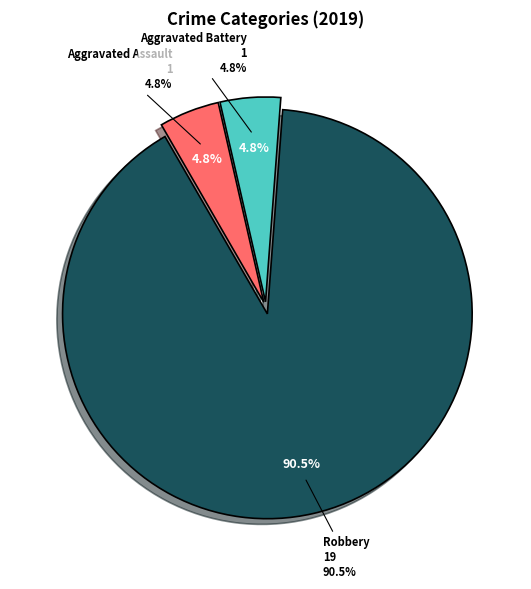

True or false: Aggravated Assault accounts for 5% of the total.

True